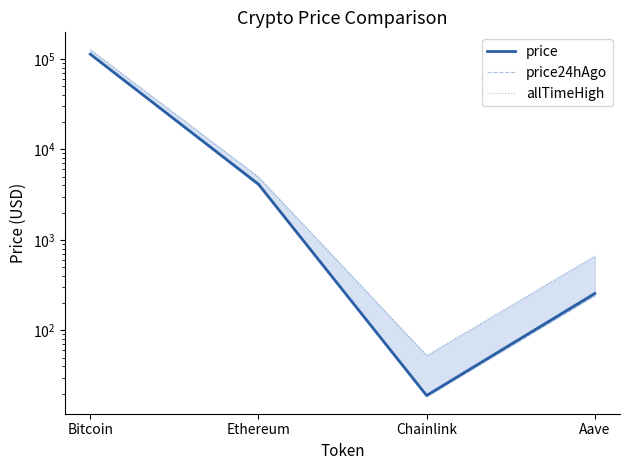

What is the value of the price24hAgo point at the 4th from the left?

243.0